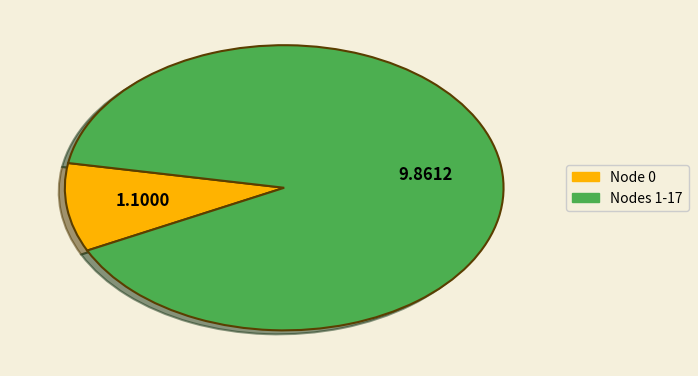

Is there any slice that represents more than half of the pie?

Yes